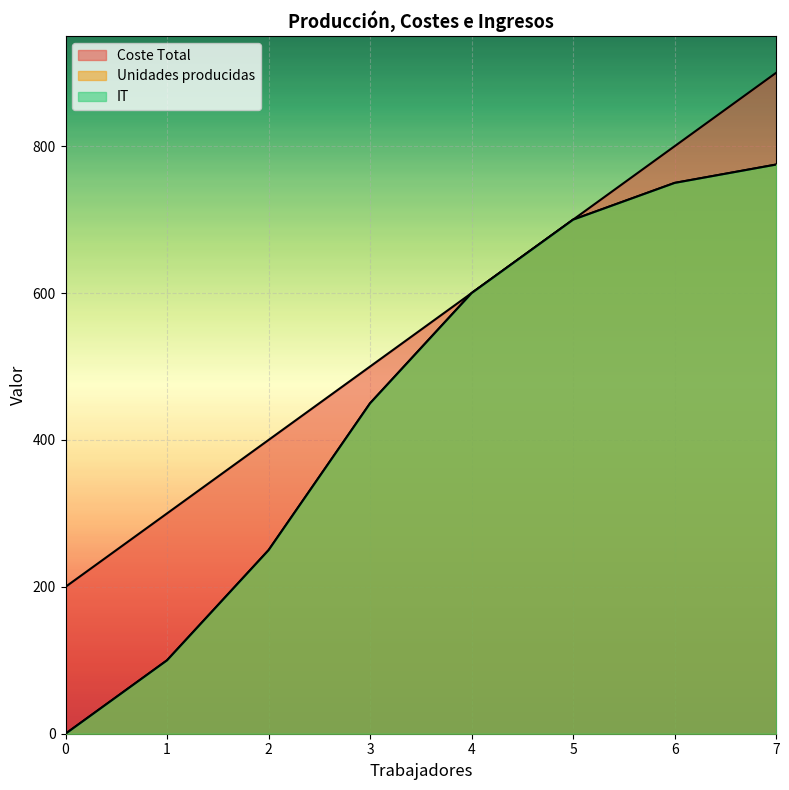

True or false: IT has a value of 142 at 1.

False